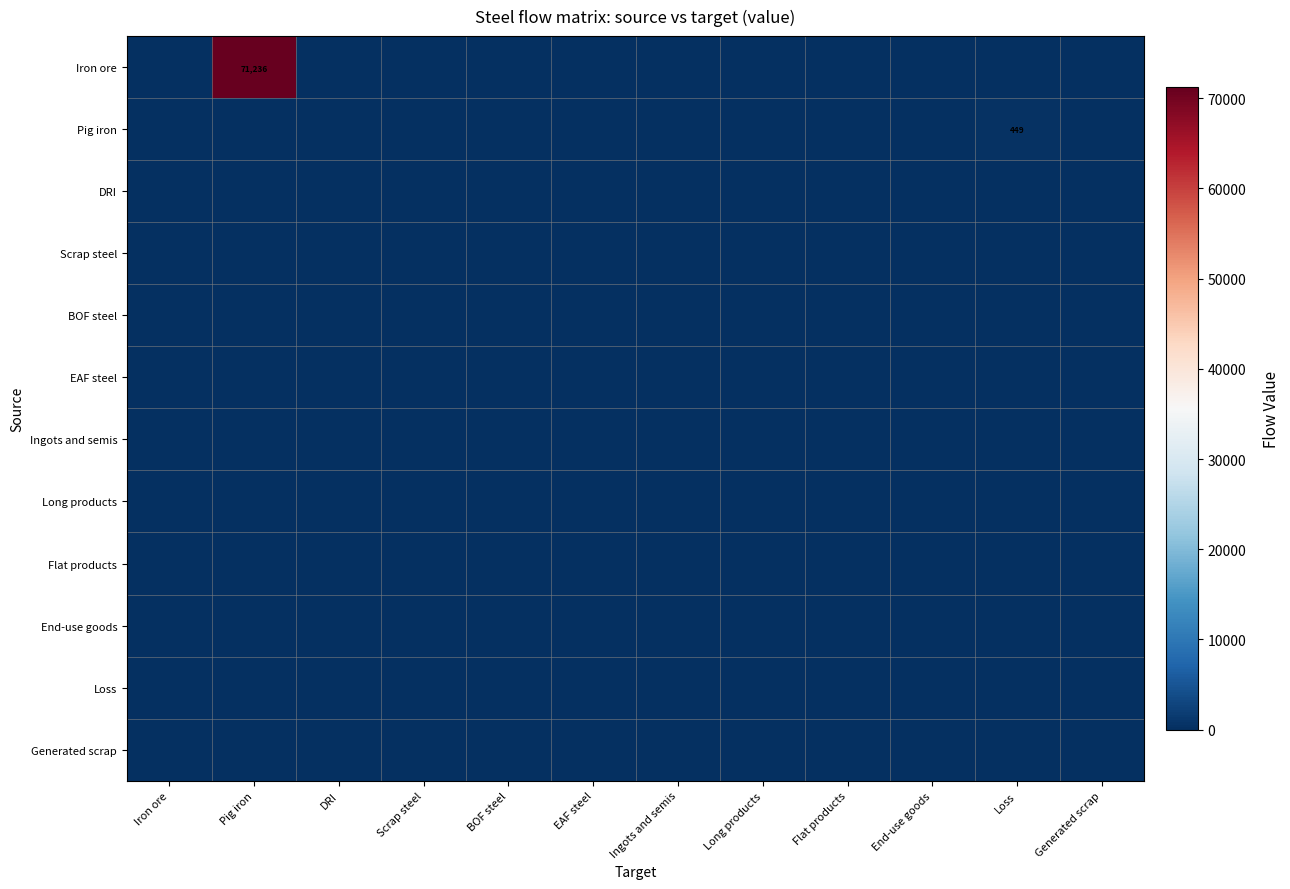

Count the number of data series in this chart.

12